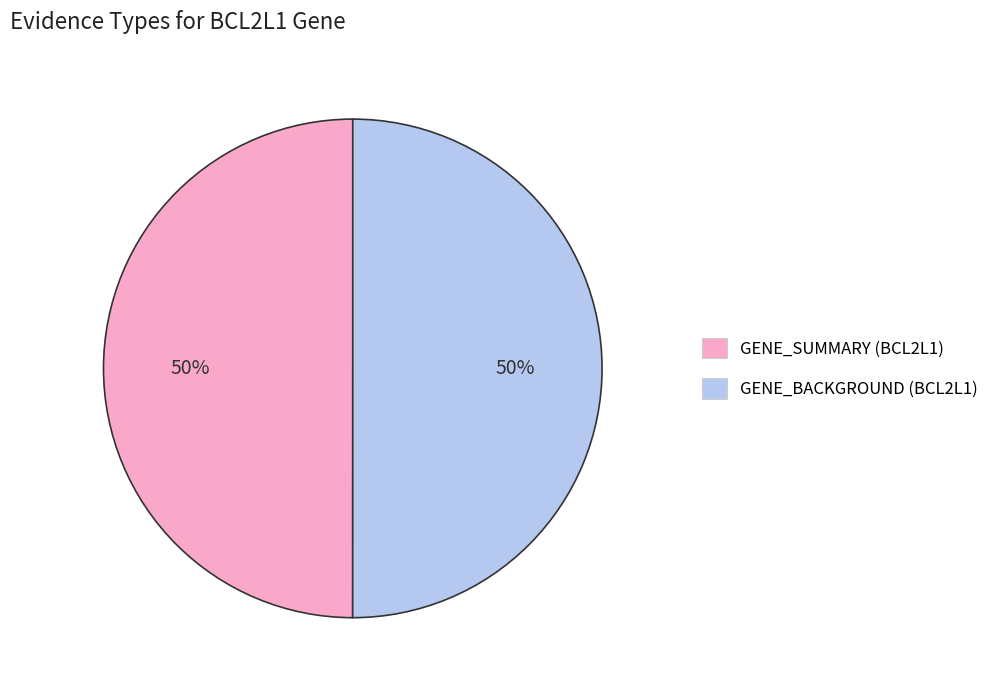

How many segments does this pie chart have?

2